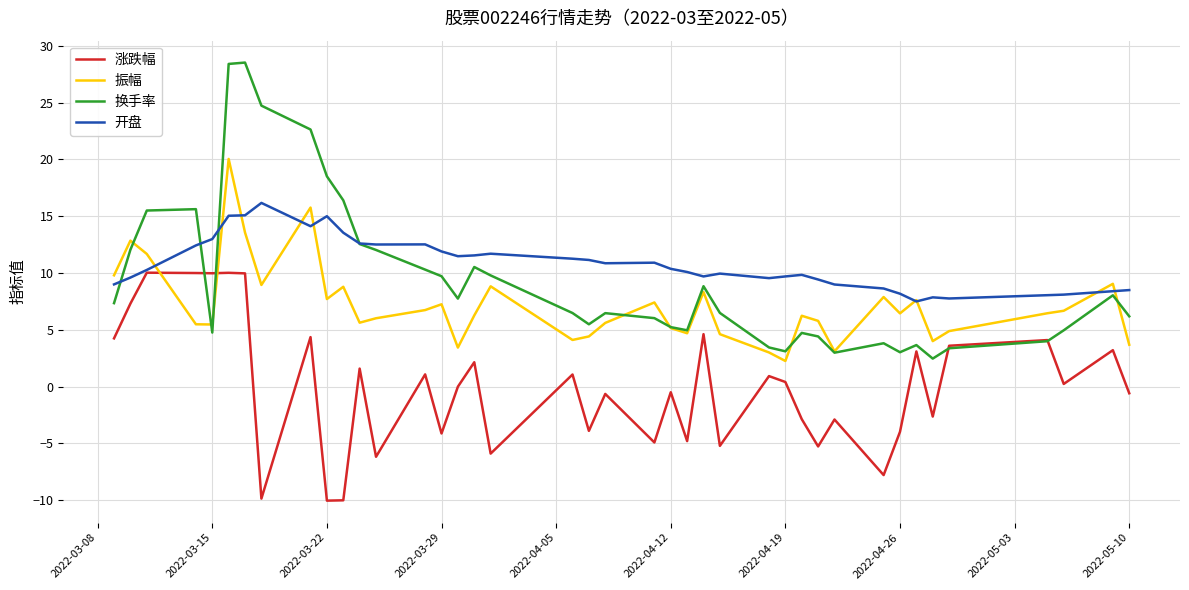

At how many categories does at least one series exceed 4?

40